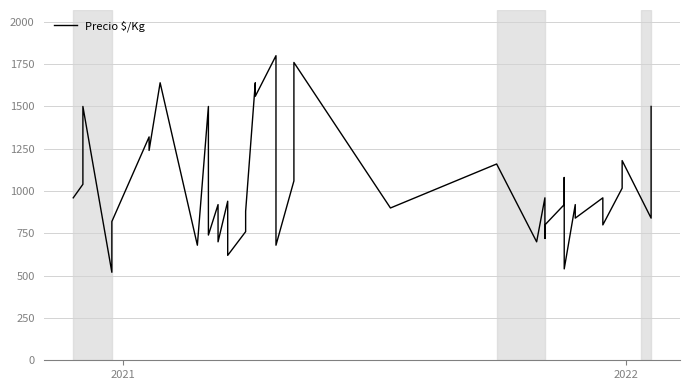

What is the minimum value shown in the chart?

520